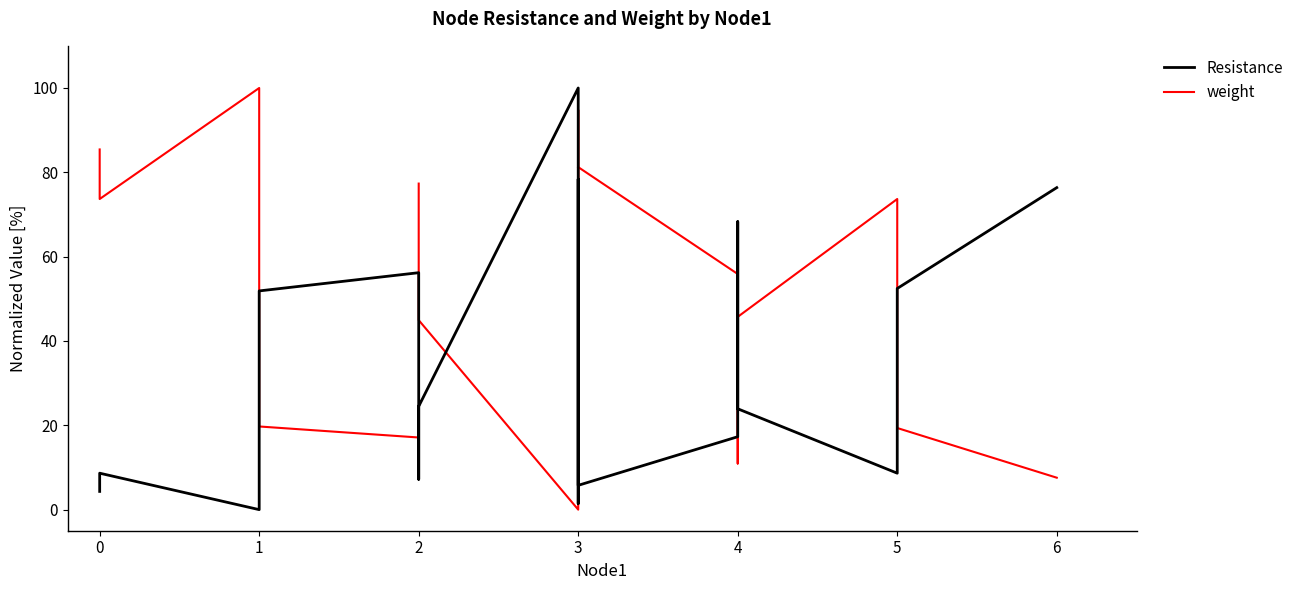

What is the value of the 14th point from the left?

17.3